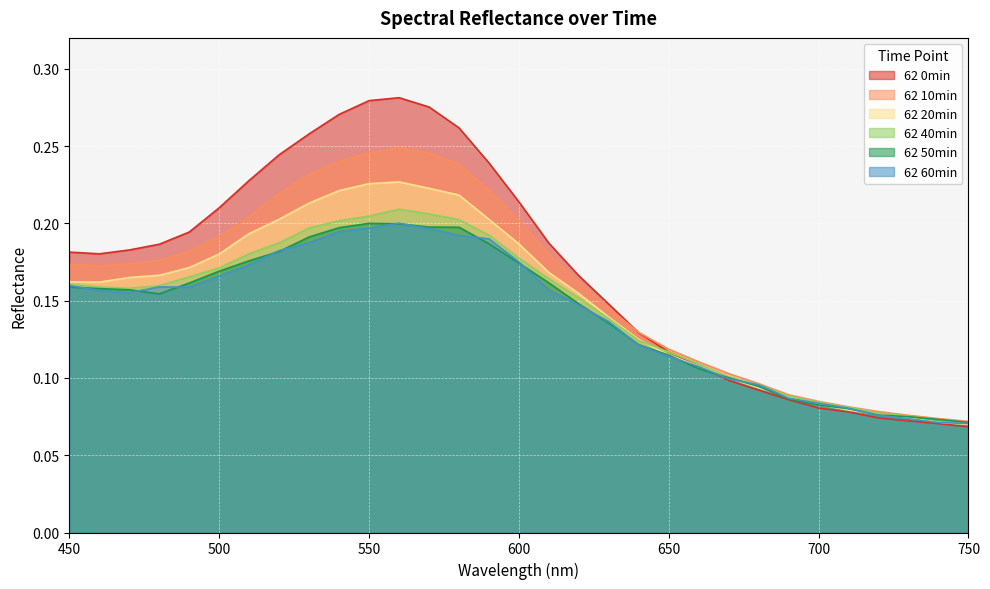

Between 470 and 600, which series saw the biggest shift?

62 0min